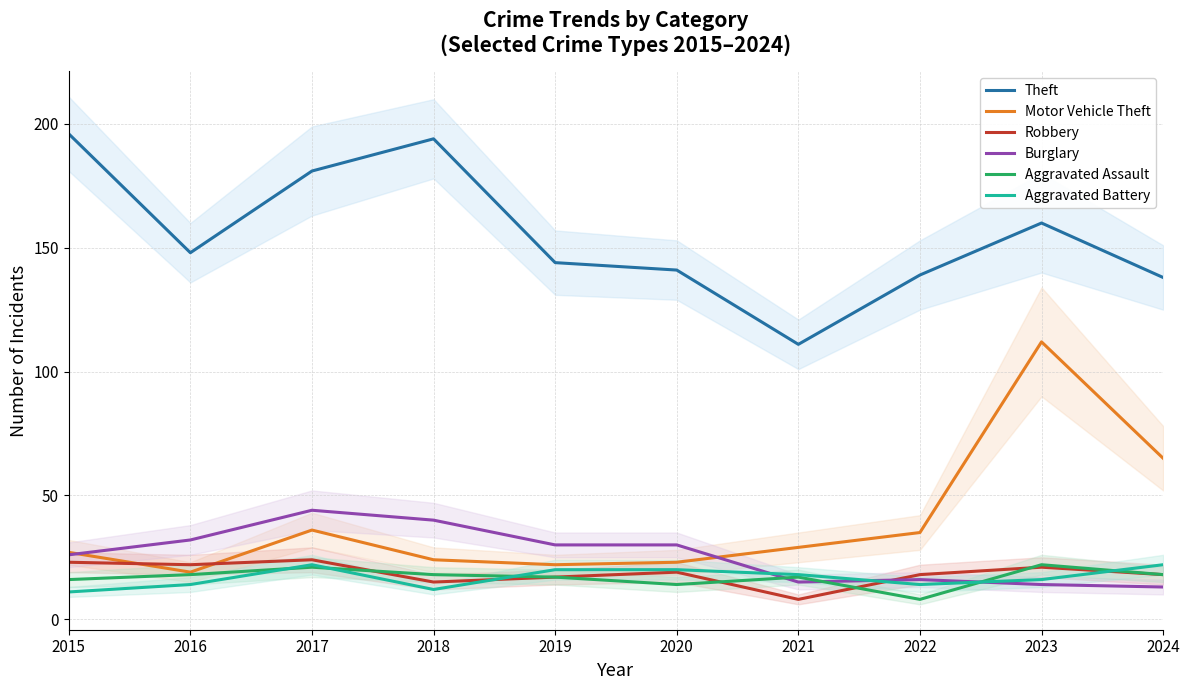

What is the difference between the highest and lowest values at 2015?

185